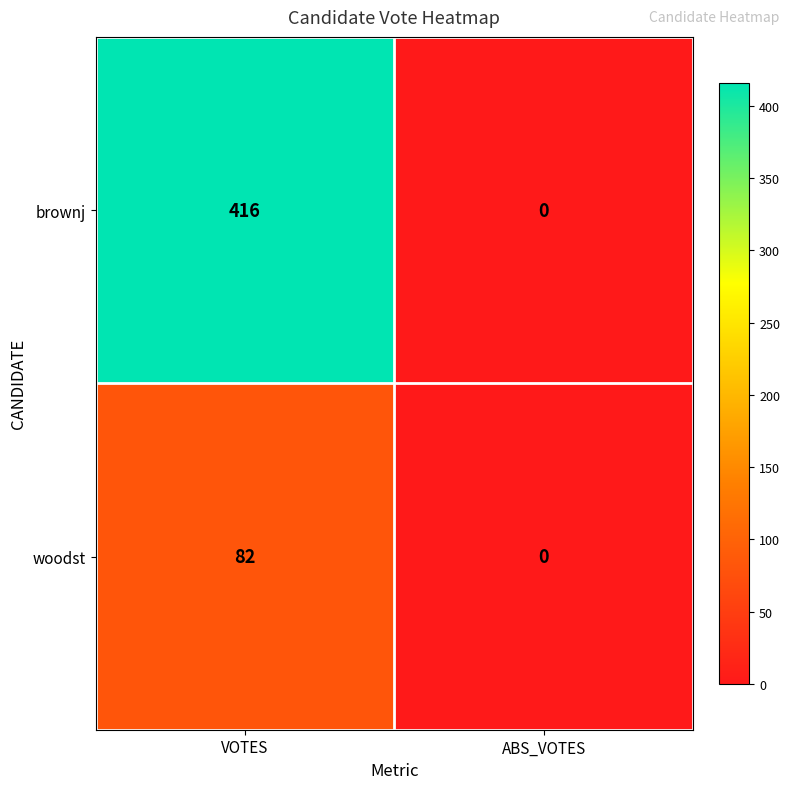

What is the difference between the maximum and minimum values in the woodst series?

82